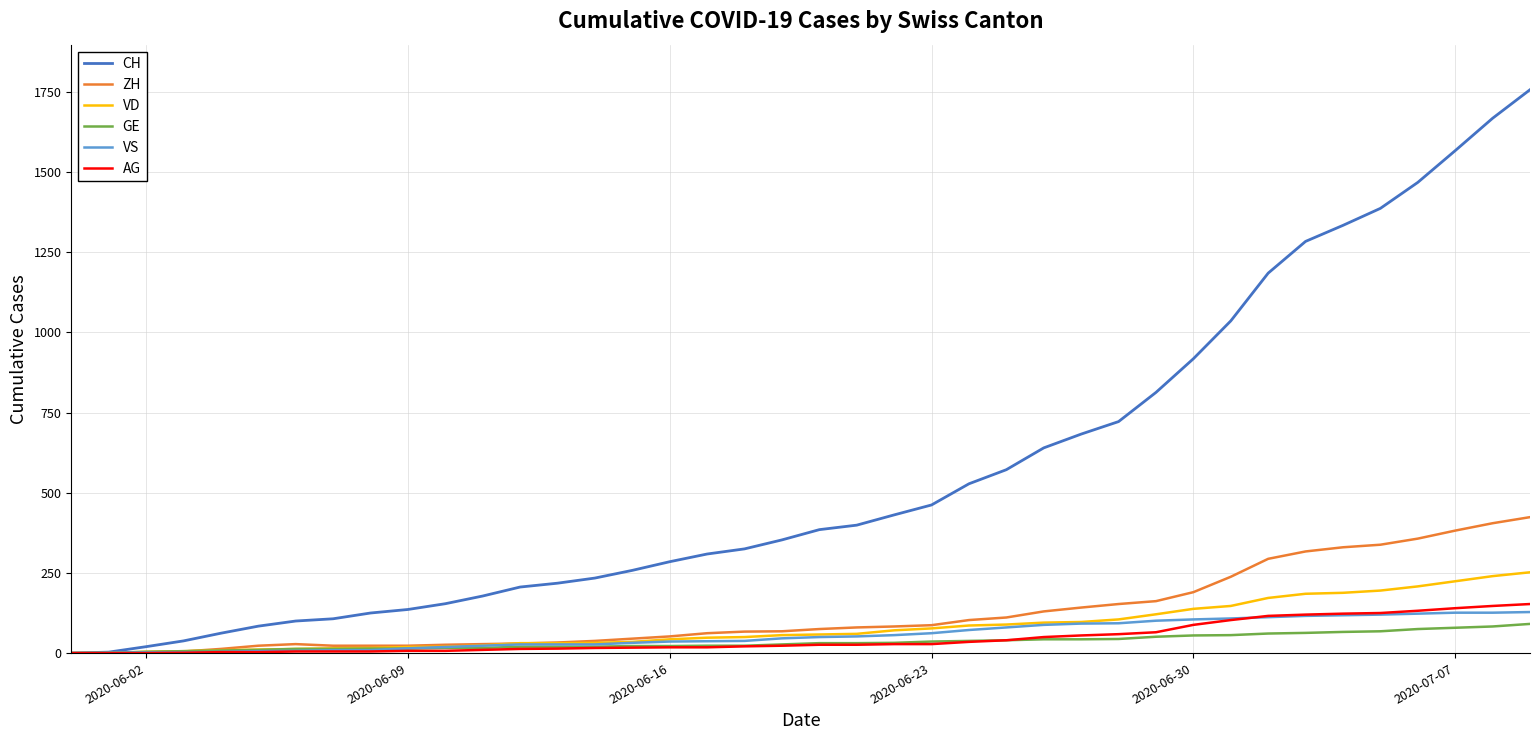

Which series has the widest spread of values?

CH